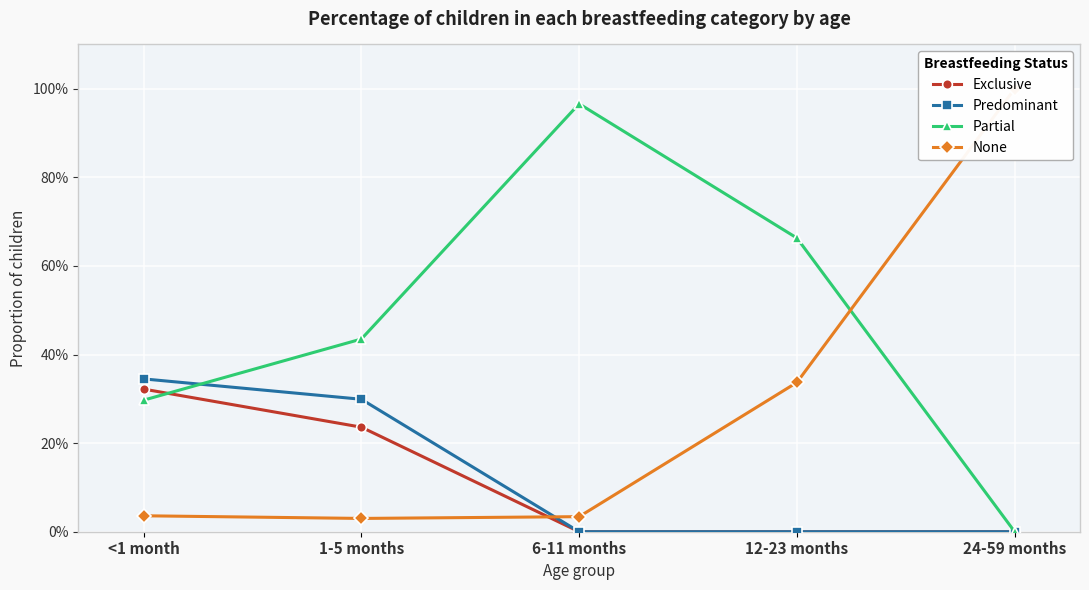

After their last crossing, which series has the higher values: Partial or Exclusive?

Partial